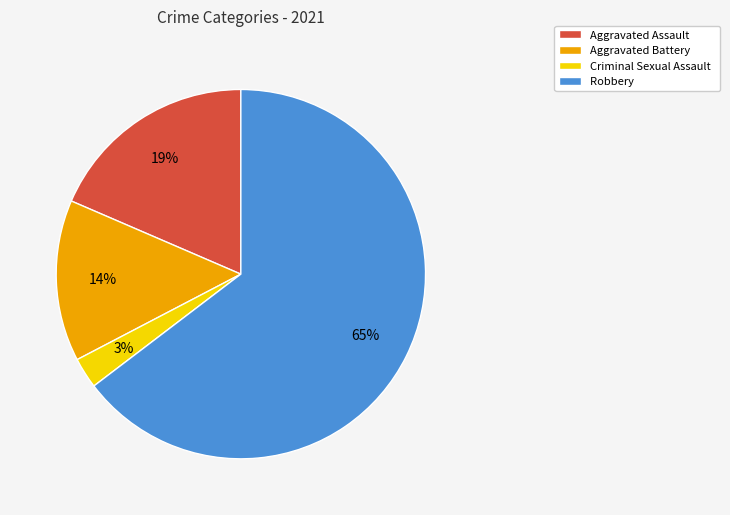

To the nearest percent, what percentage of the pie is Aggravated Assault?

19%